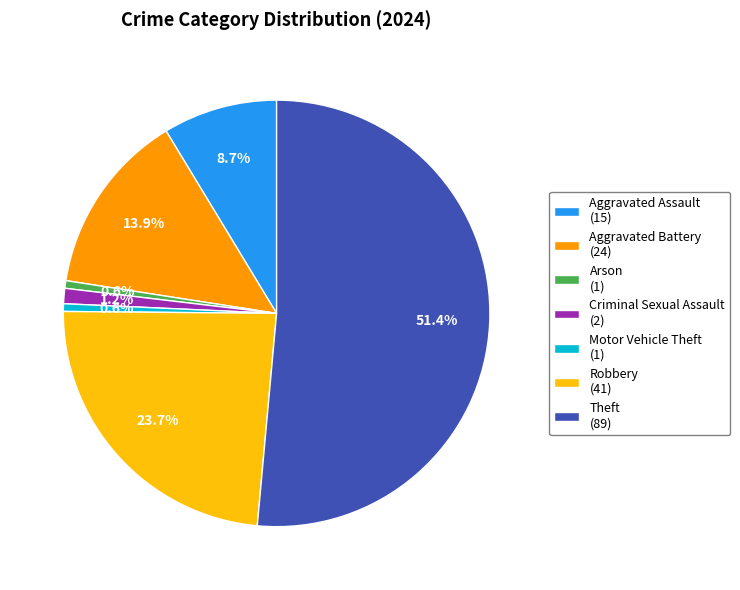

Is there any slice that represents more than half of the pie?

Yes